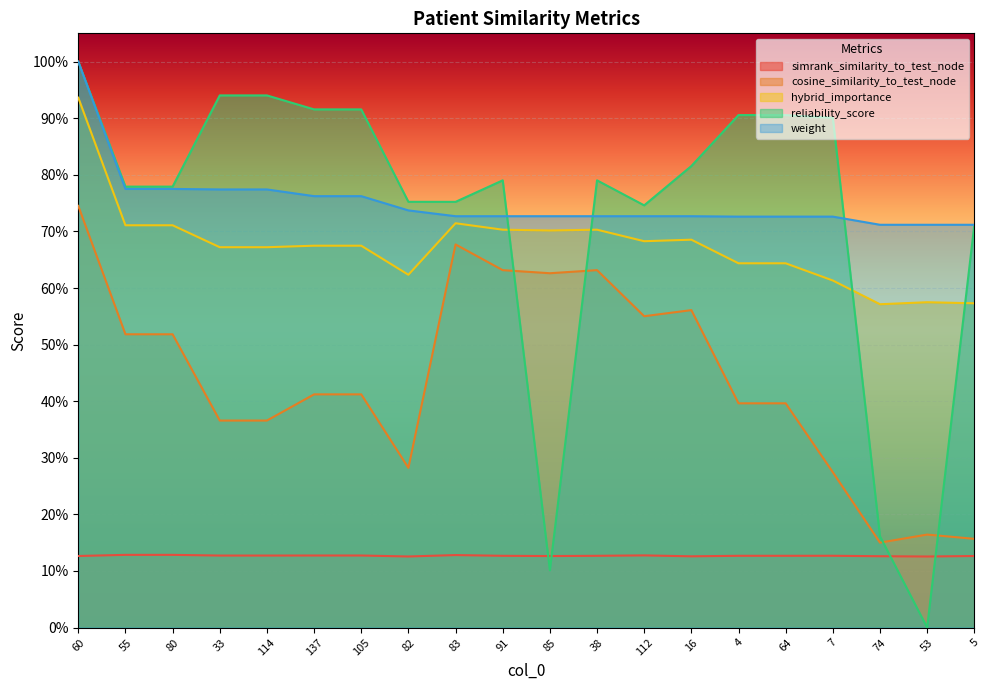

Between 137 and 38, which is larger?

137